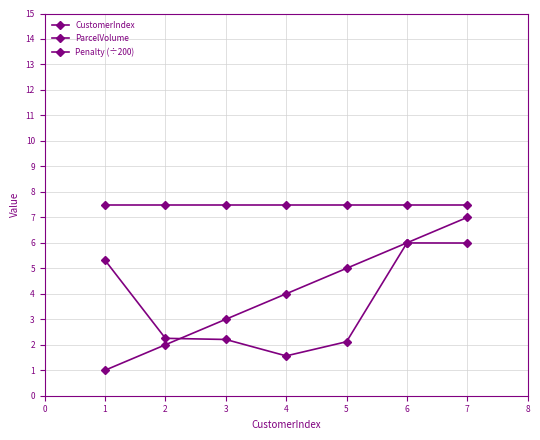

How many lines are shown in the chart?

3